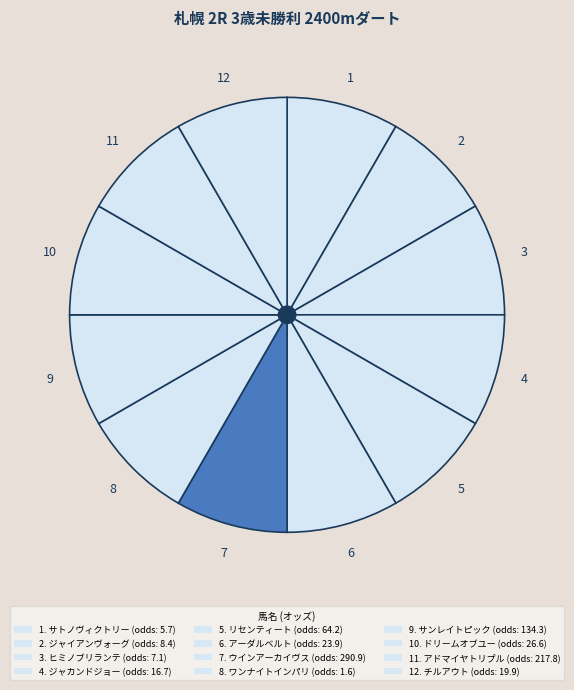

How many segments does this pie chart have?

12